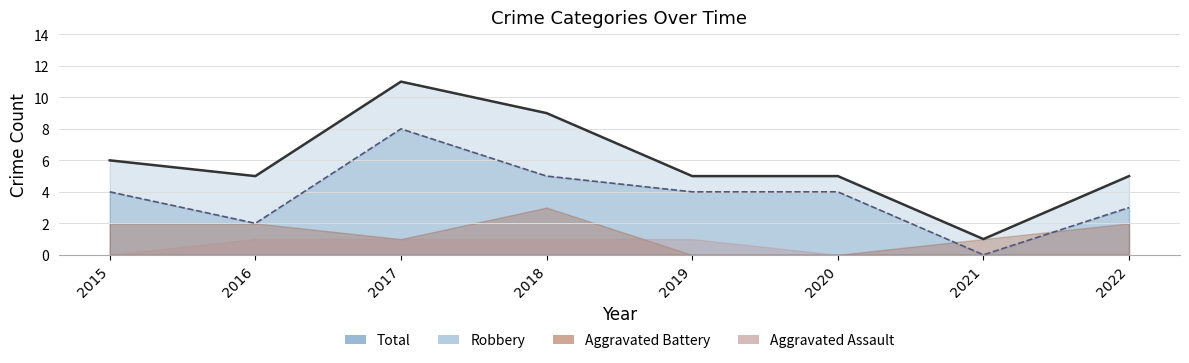

How many data points in Total are less than 5?

1